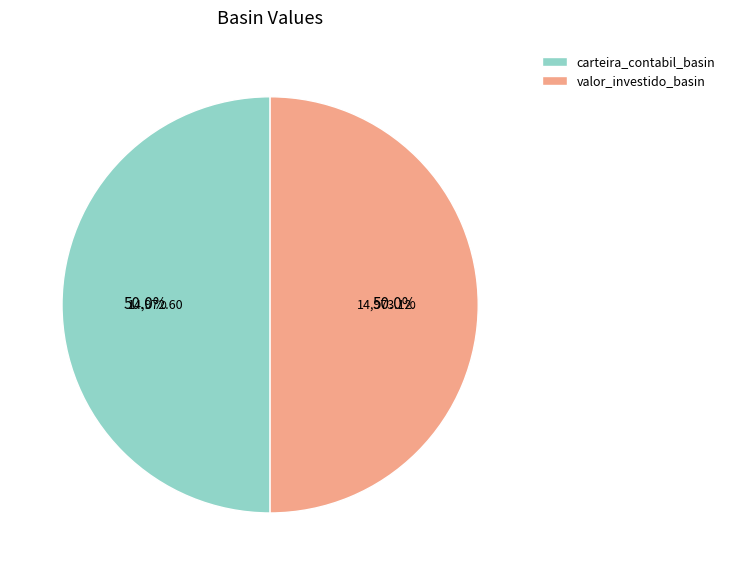

True or false: carteira_contabil_basin accounts for 50% of the total.

True